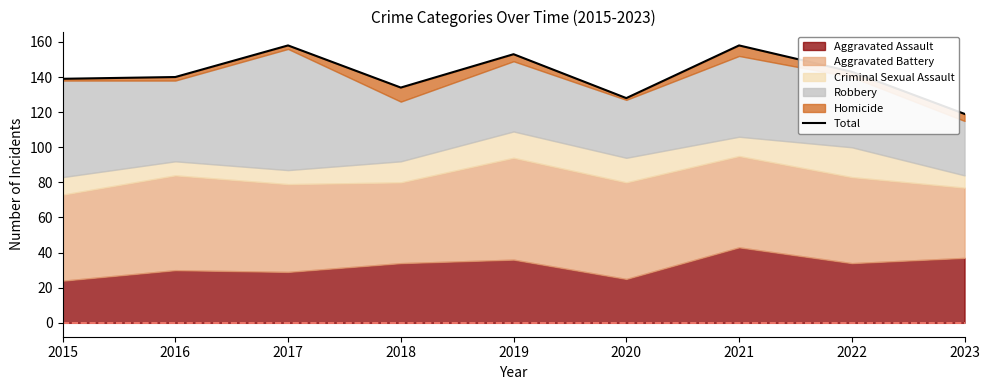

What value does the data have at 2018?

134